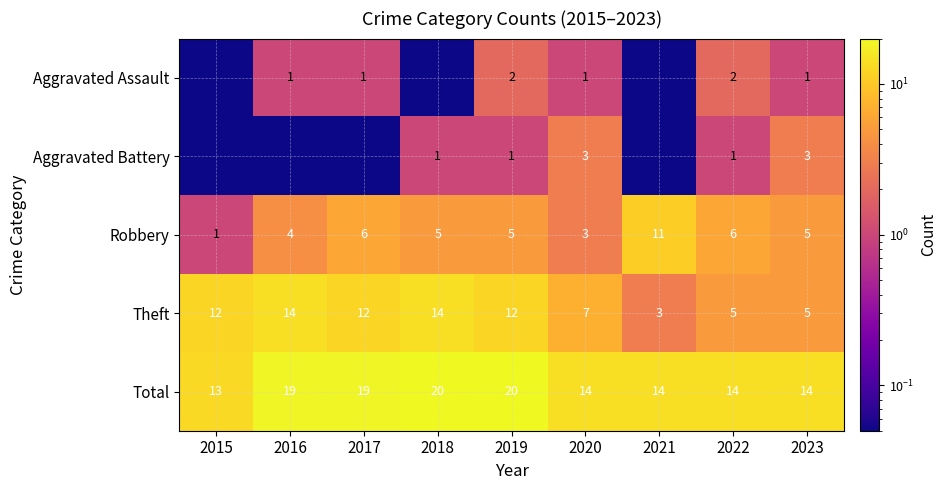

The Aggravated Battery series shows 1.8 at 2023. True or false?

False